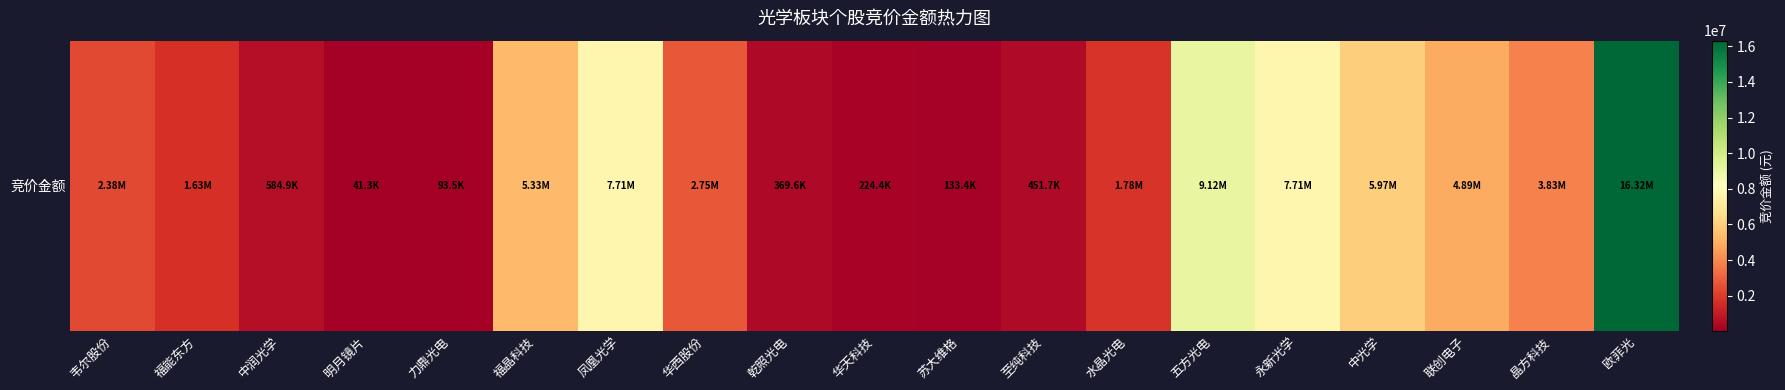

Which label corresponds to the smallest value in the chart?

明月镜片